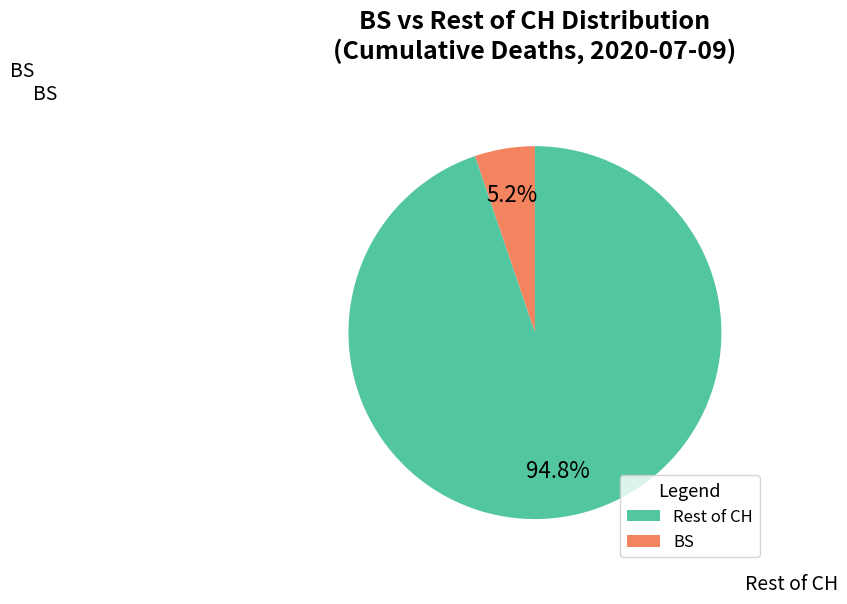

How much of the chart is everything except BS?

94.8%